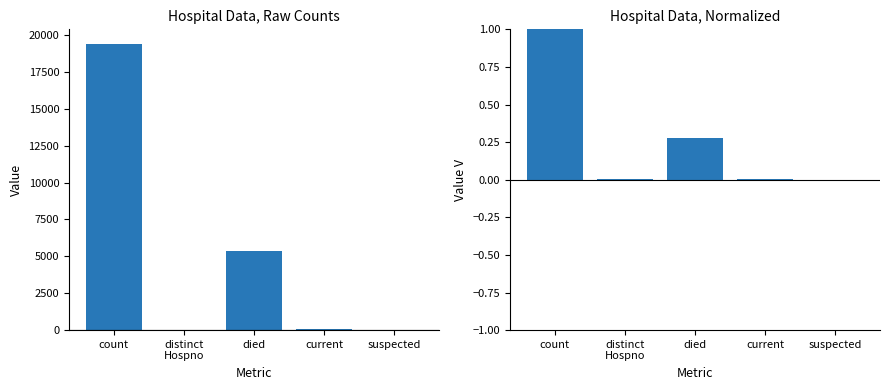

List the series in order of their peak value, lowest first.

values (normalized), values